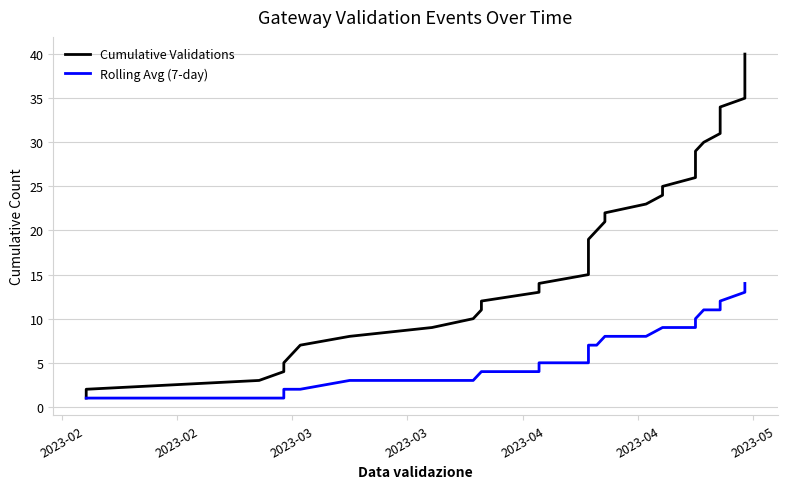

The value of Rolling Avg (7-day) at 18 is 4. True or false?

False